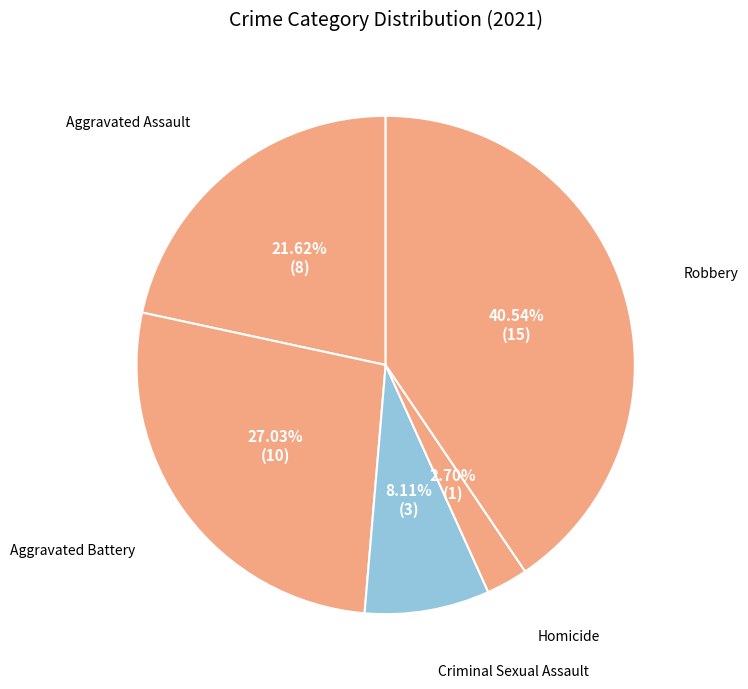

Is there a majority slice in this chart?

No